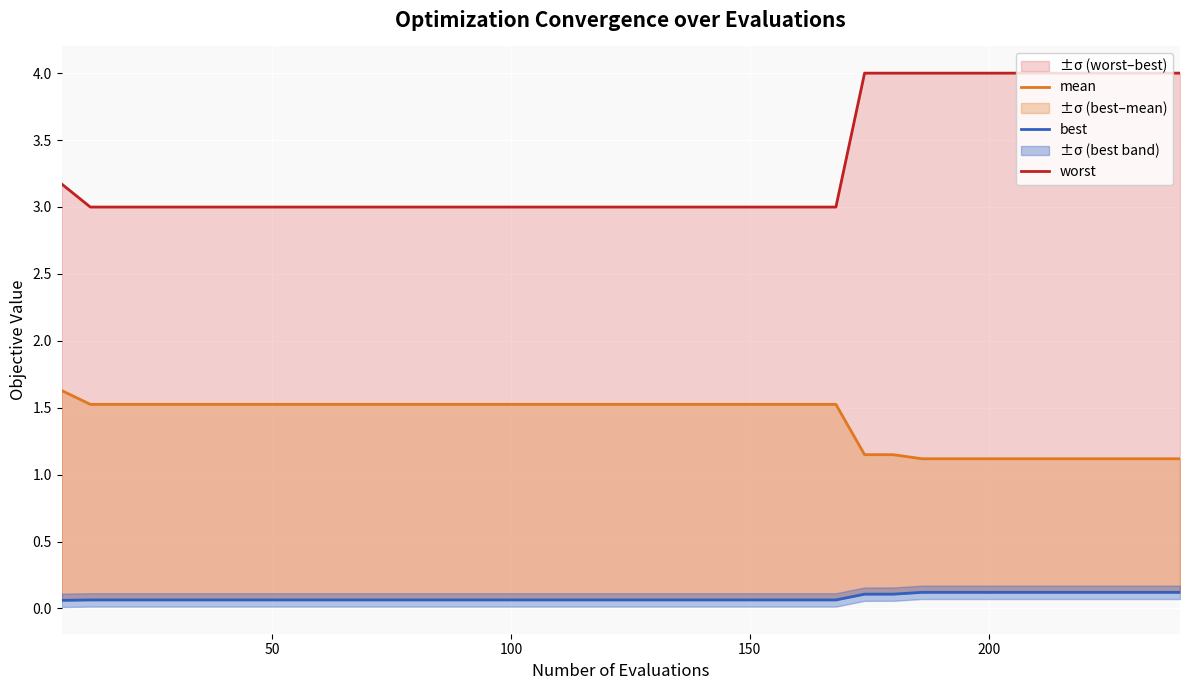

What are all the series names shown in the legend?

mean, best, worst